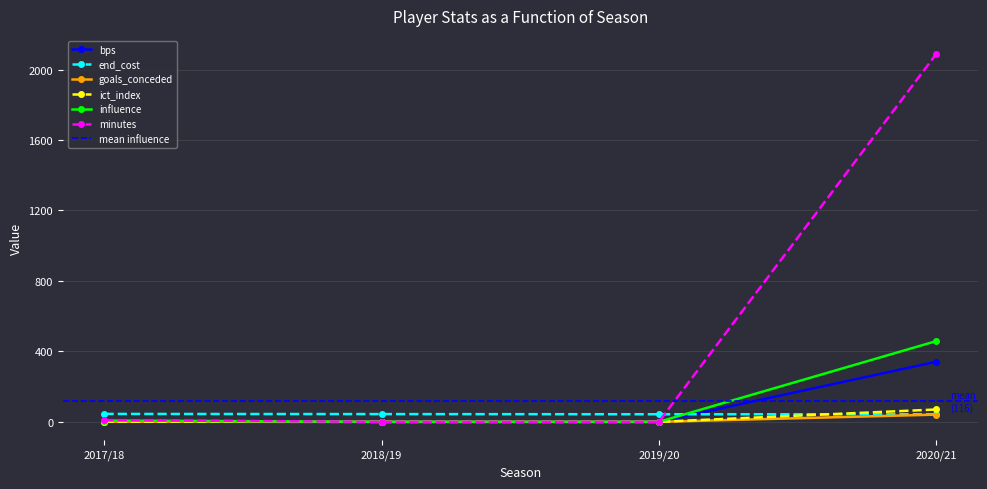

At which label does bps first exceed 6?

2020/21